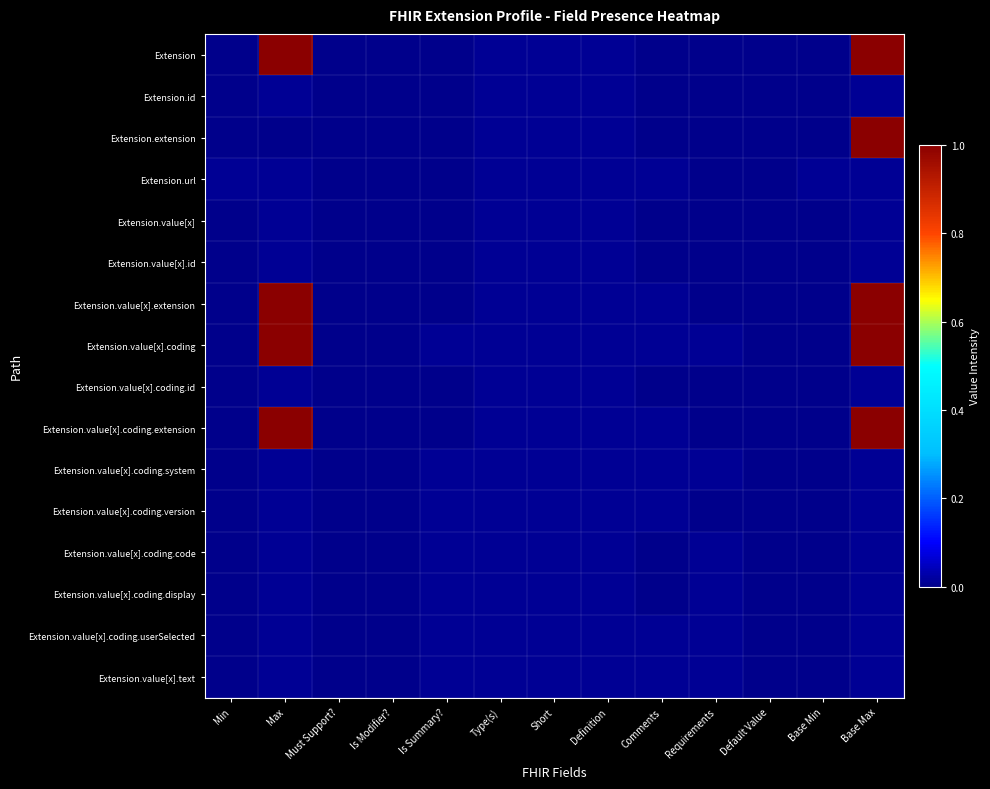

How many distinct data groups are displayed?

16